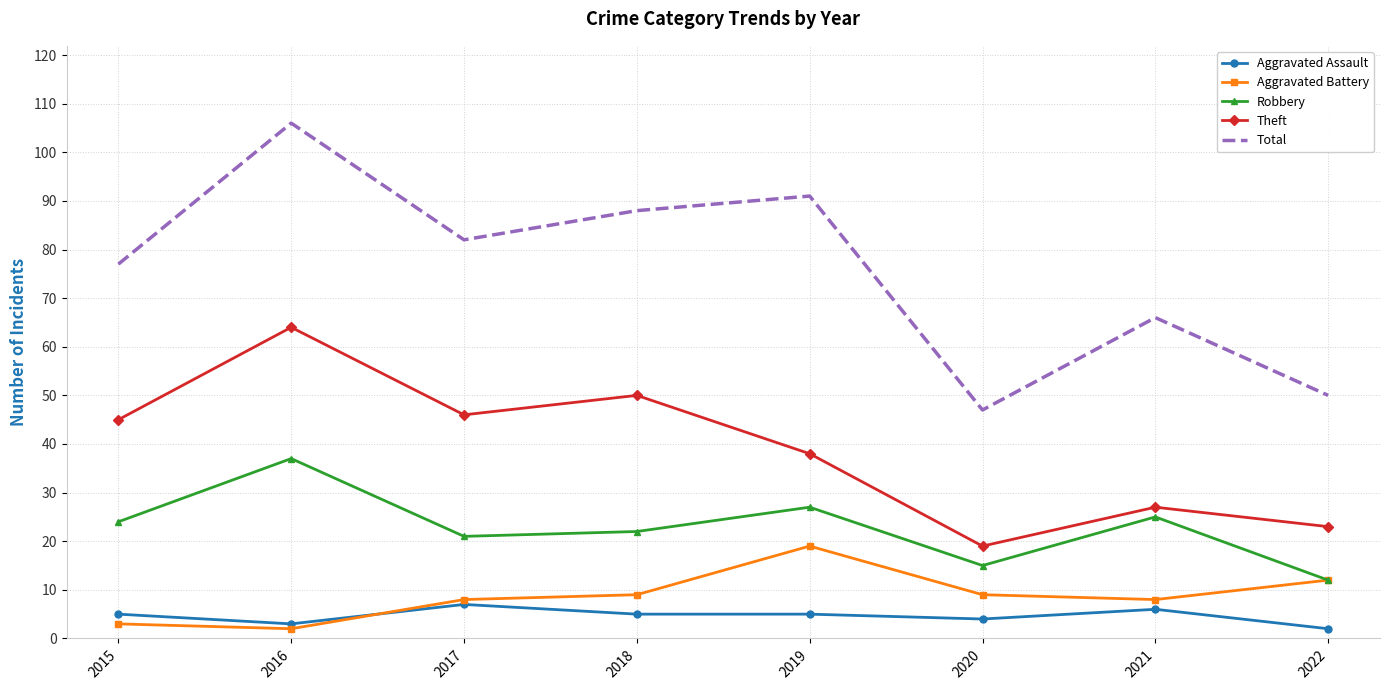

What is the difference between the Robbery values at 2016 and 2019?

10